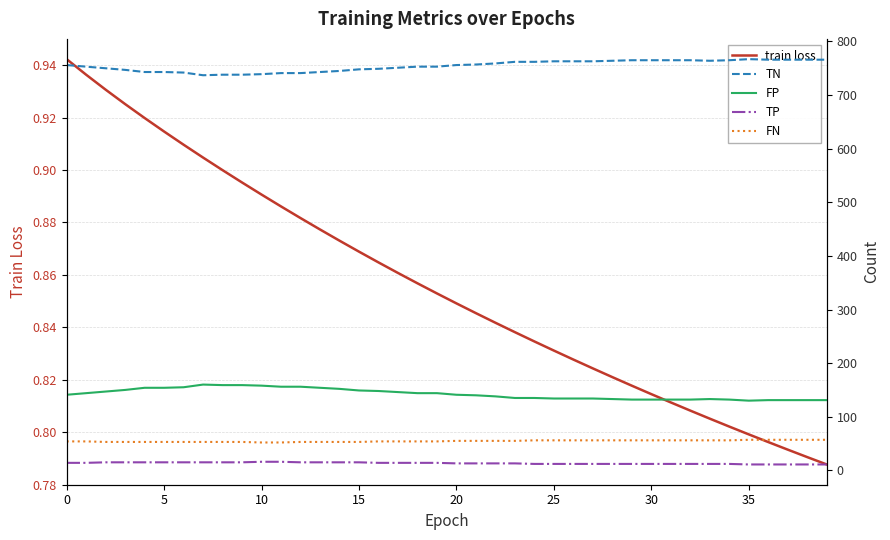

Rank the series by their maximum value, from highest to lowest.

TN, FP, FN, TP, train loss